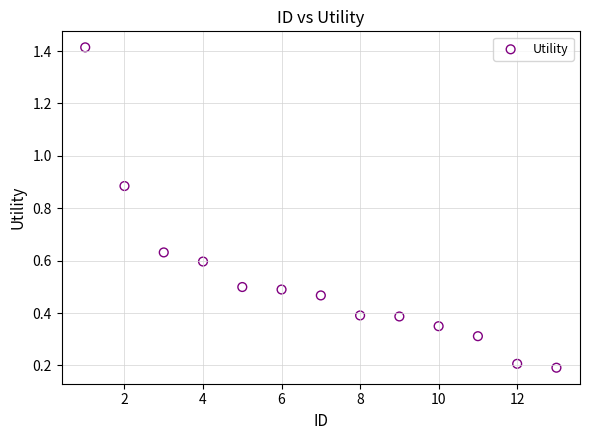

What is the range of Y values (max minus min)?

1.2